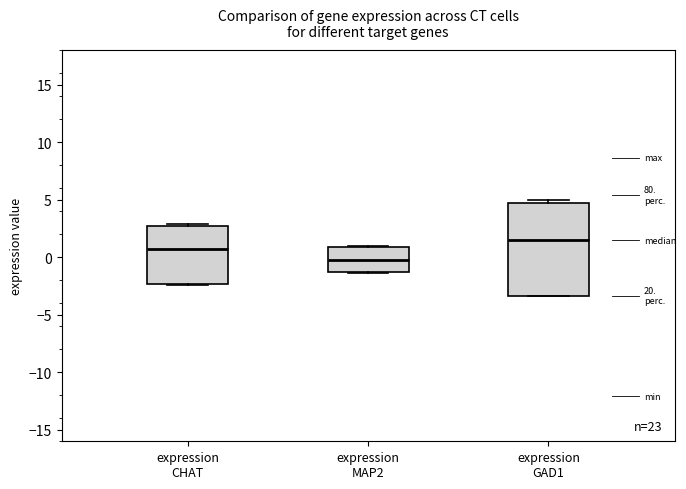

Where does the median line of the box for expression CHAT sit on the y-axis? The values are not printed on the chart, so give them approximately, as read against the axis.

0.5